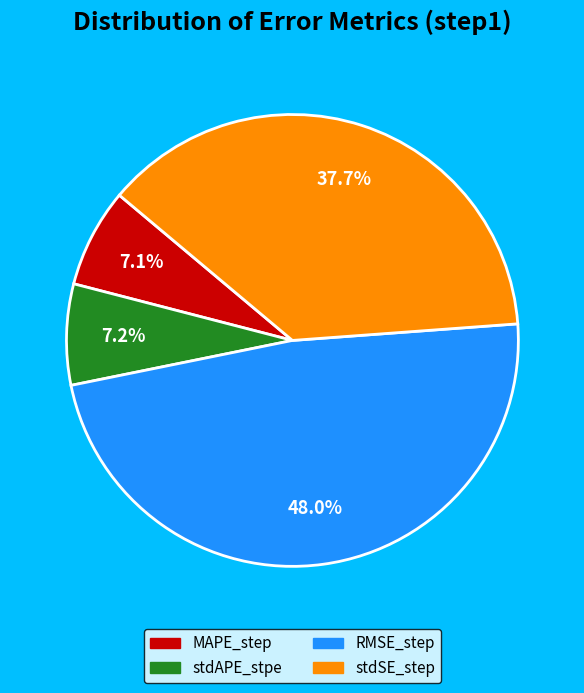

Which slice is the largest?

RMSE_step